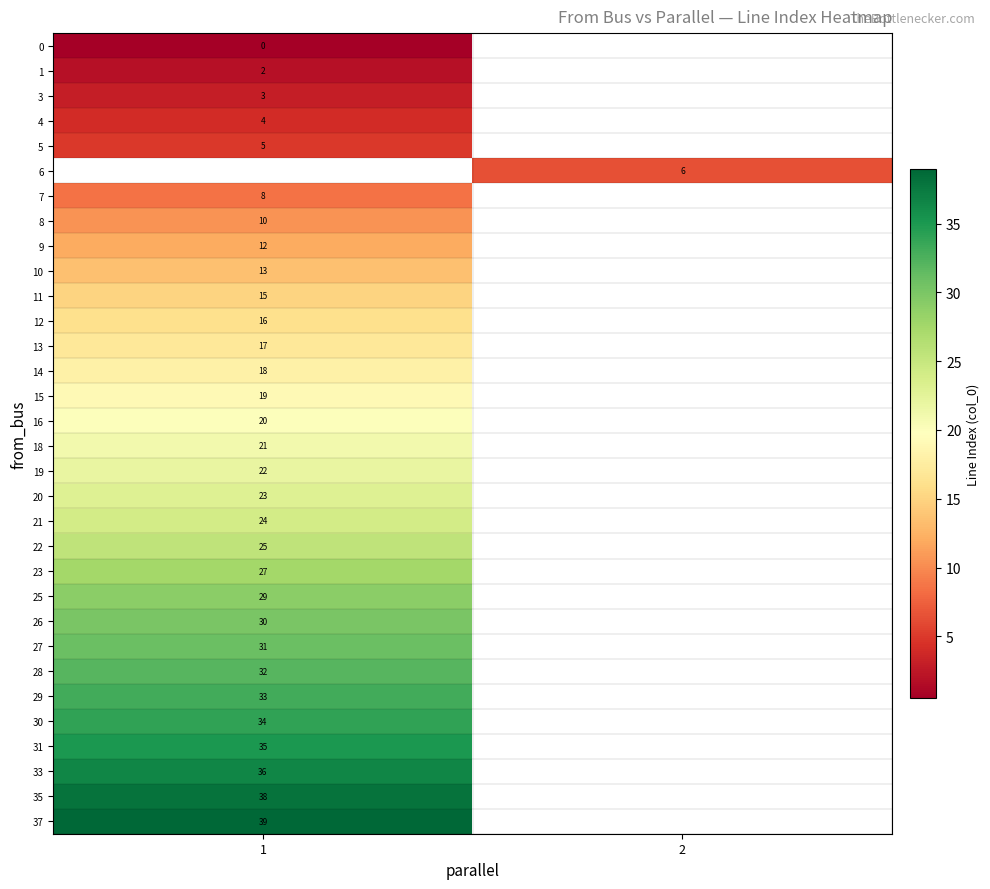

True or false: 13 has a value of 29.0 at 1.

False